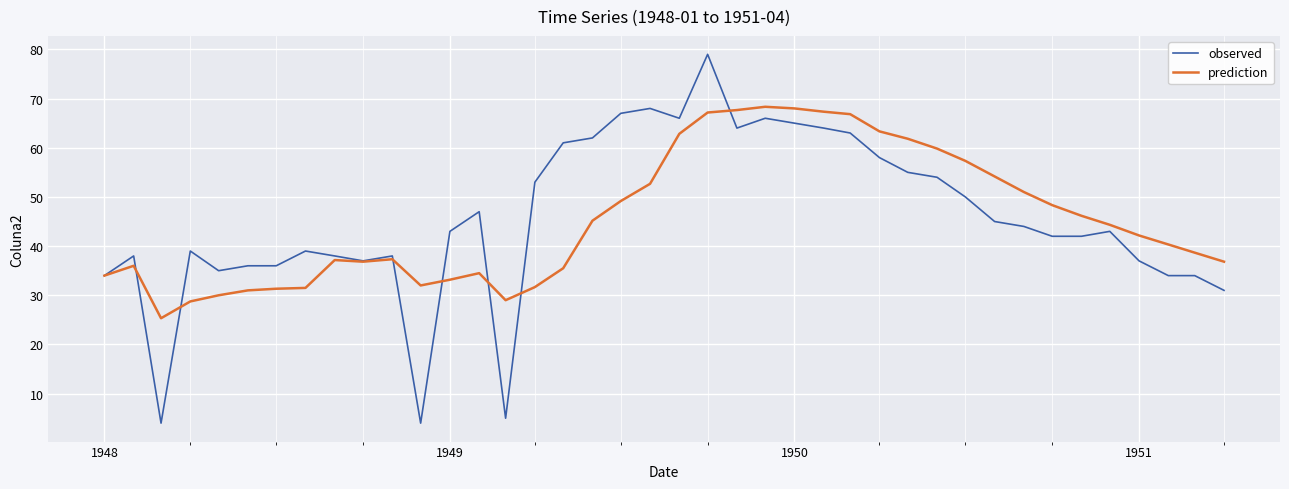

Does the chart display data point markers on the line(s)?

No